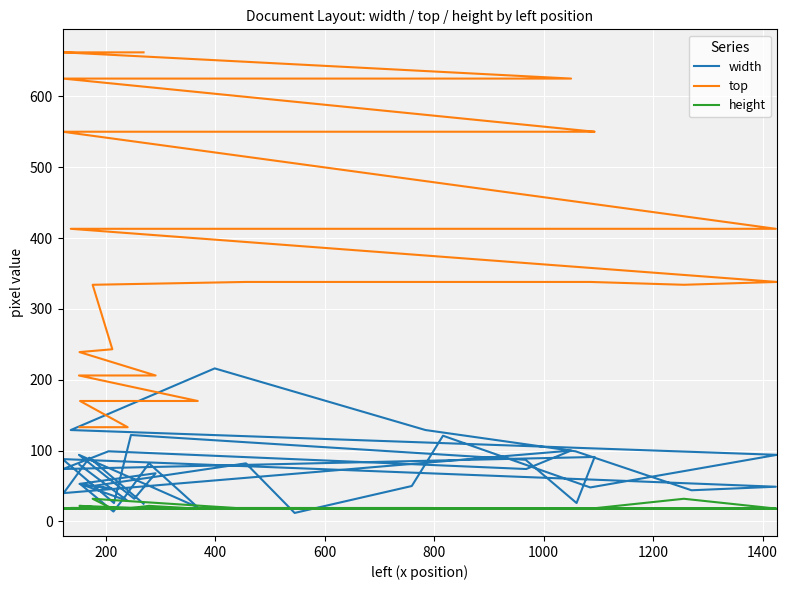

True or false: height and top cross at least once.

False